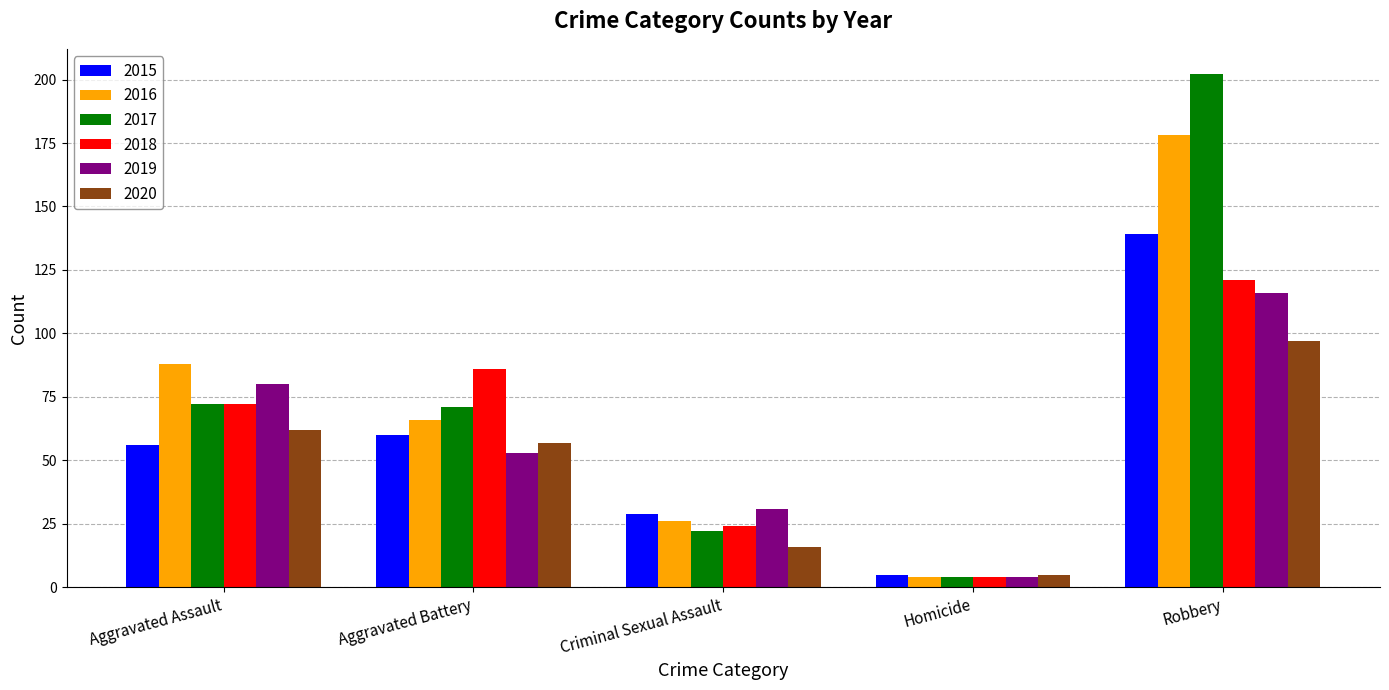

What is the total value across all series at Criminal Sexual Assault?

148